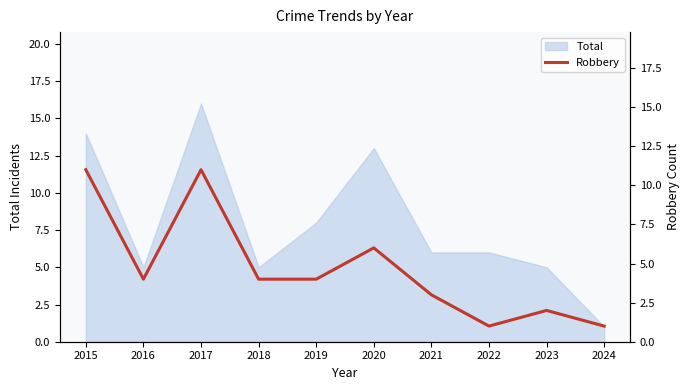

How many data points are less than 4?

4